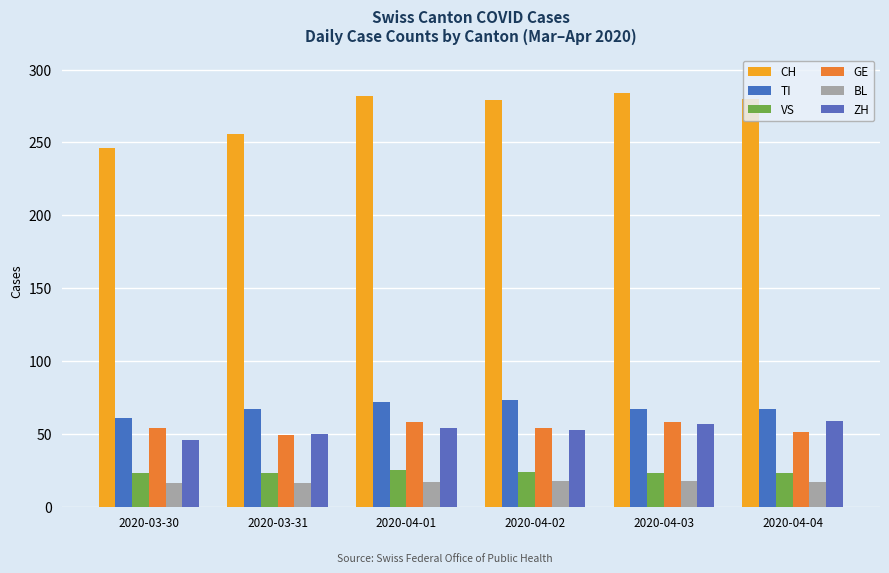

What is the difference between the TI values at 2020-04-04 and 2020-04-01?

5